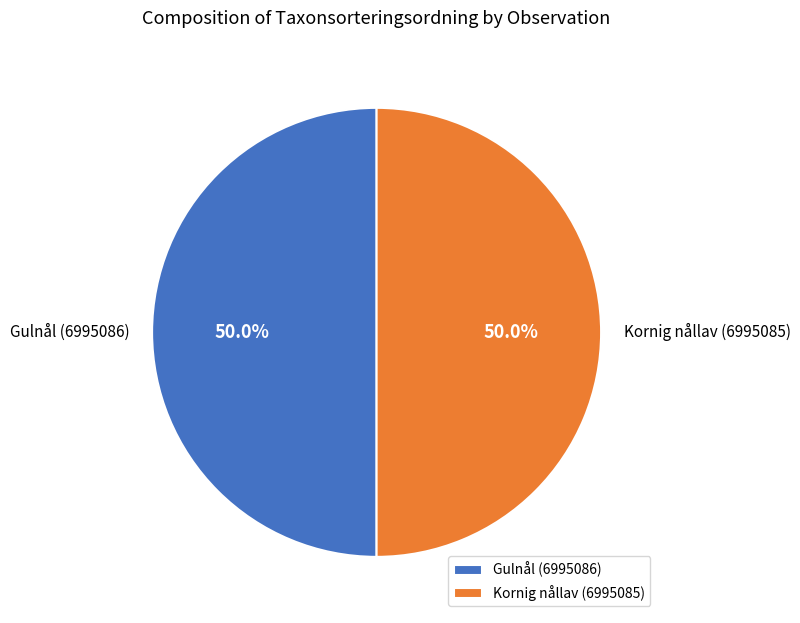

Is it true that Kornig nållav (6995085) is 44% of the pie?

False